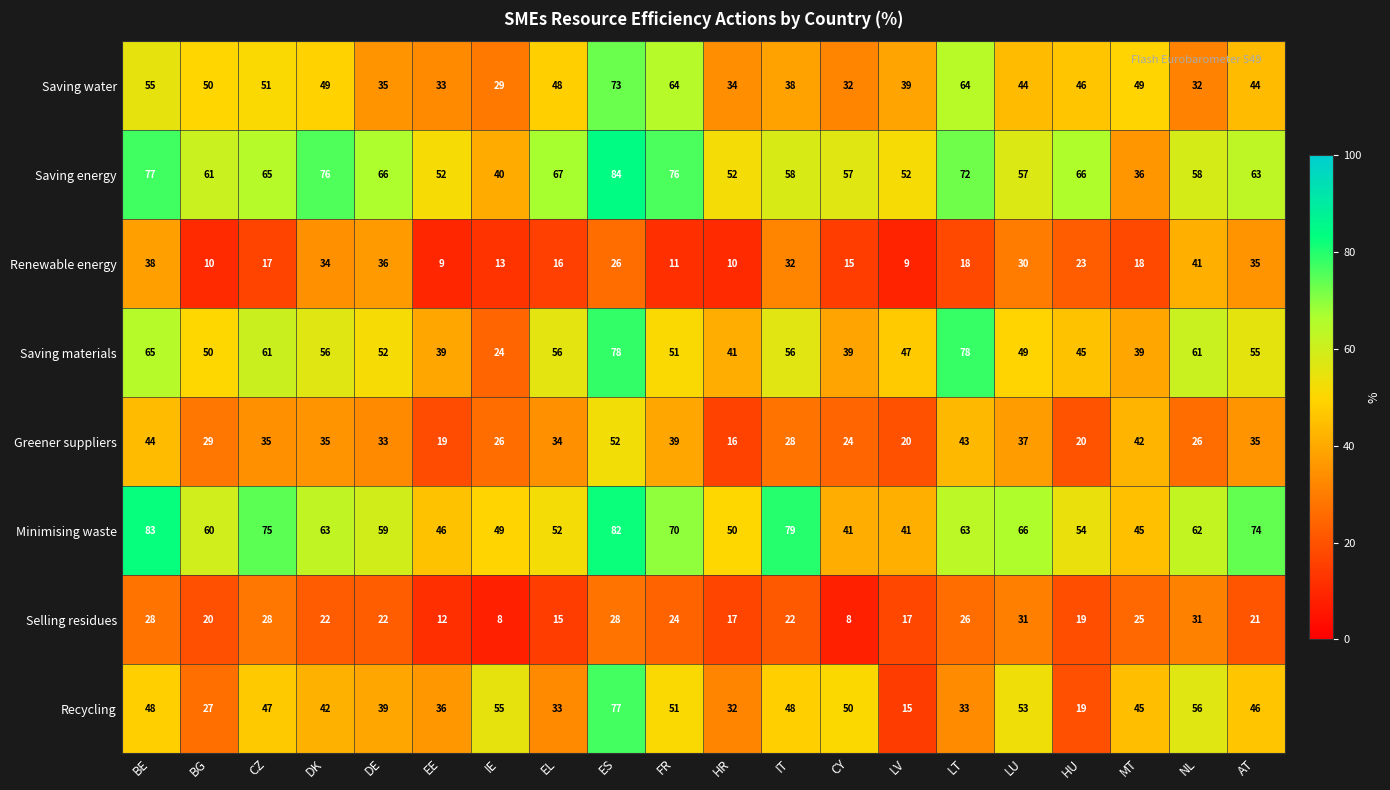

What is the difference between the second highest and minimum values in the Recycling series?

41